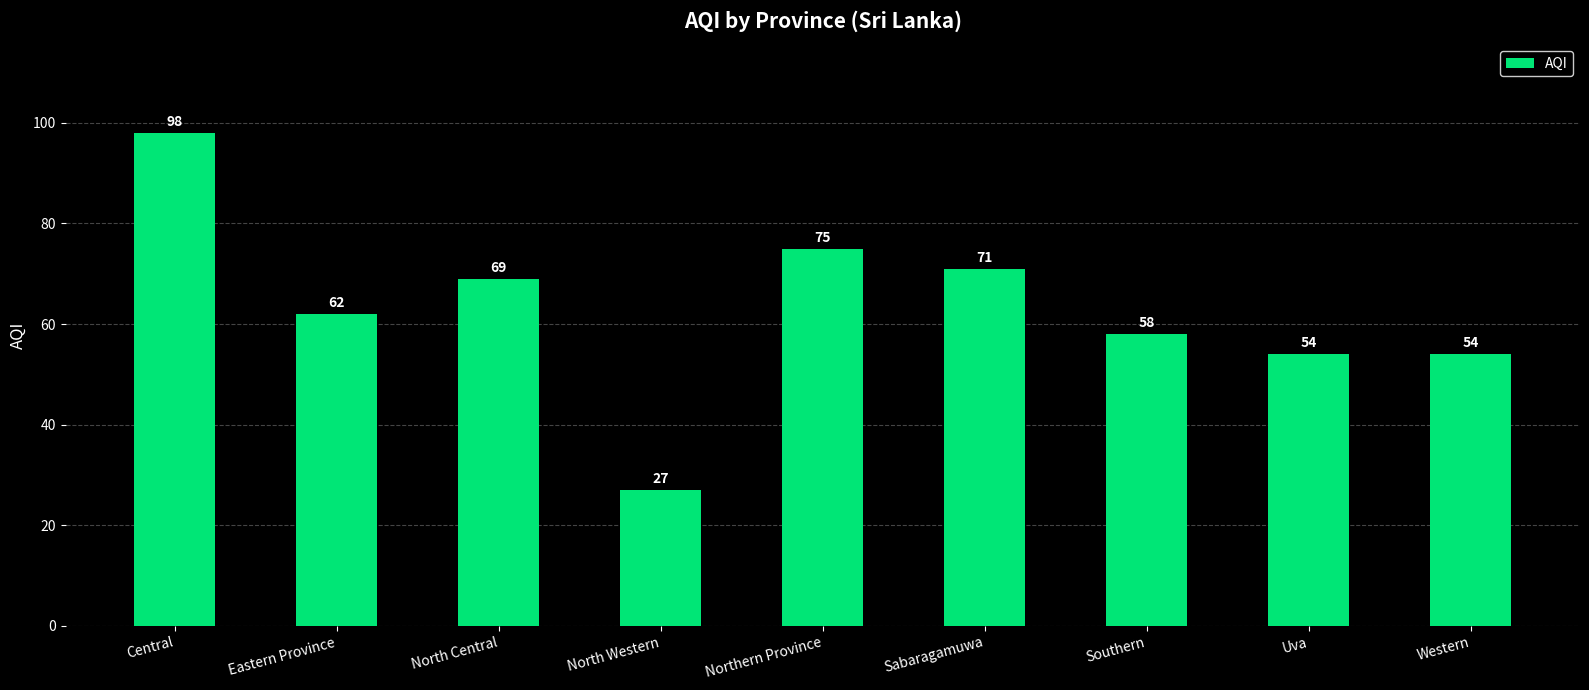

What is the ratio of the value at Western to the value at North Western?

2.0